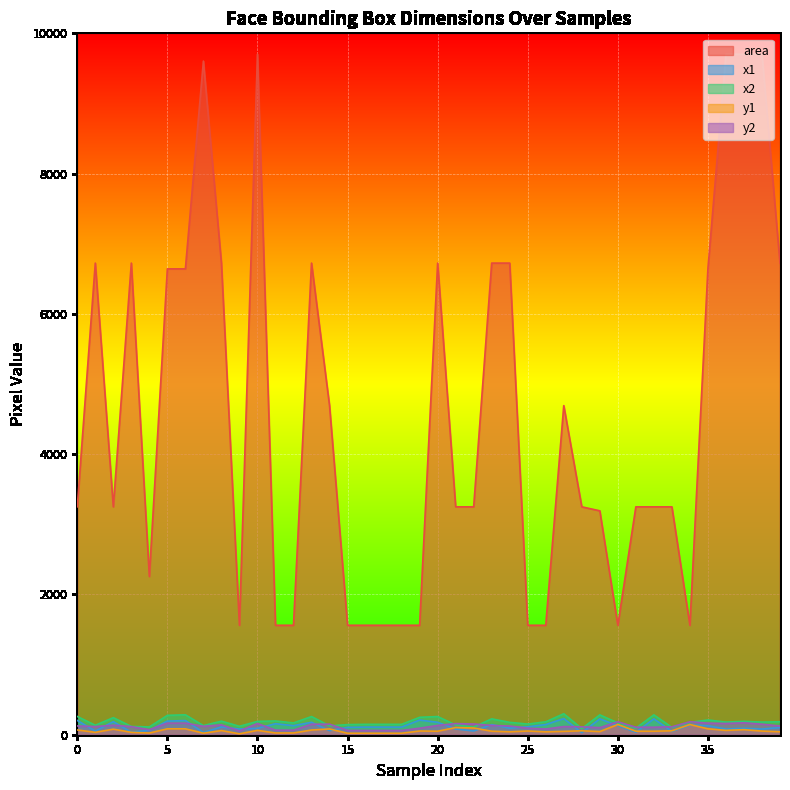

True or false: y1 has a value of 80 at 23.

False